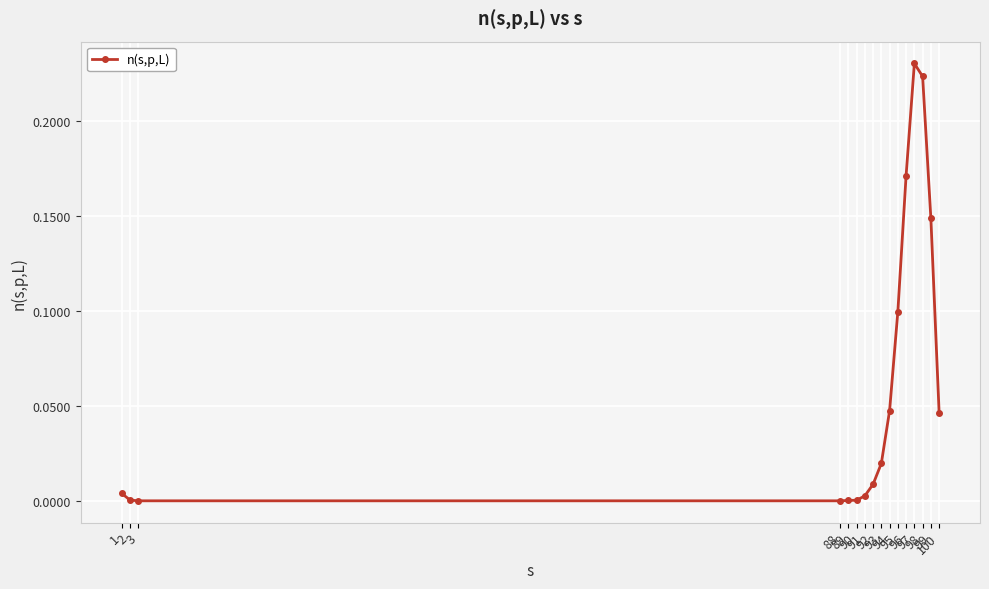

What is the value of the 14th point from the left?

0.2